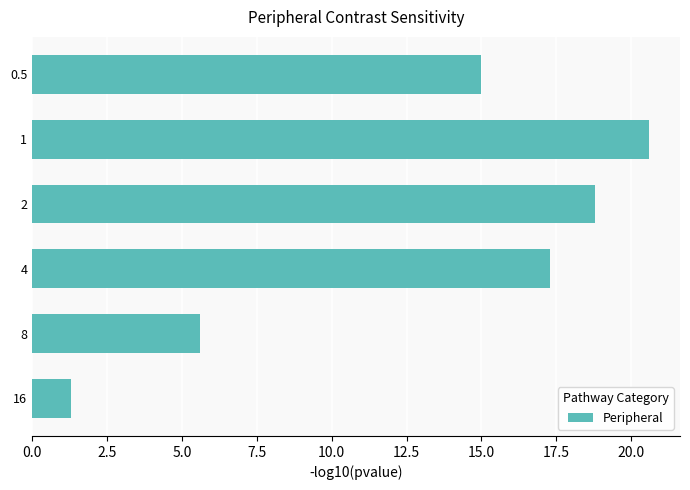

What value does the data have at 16?

1.3